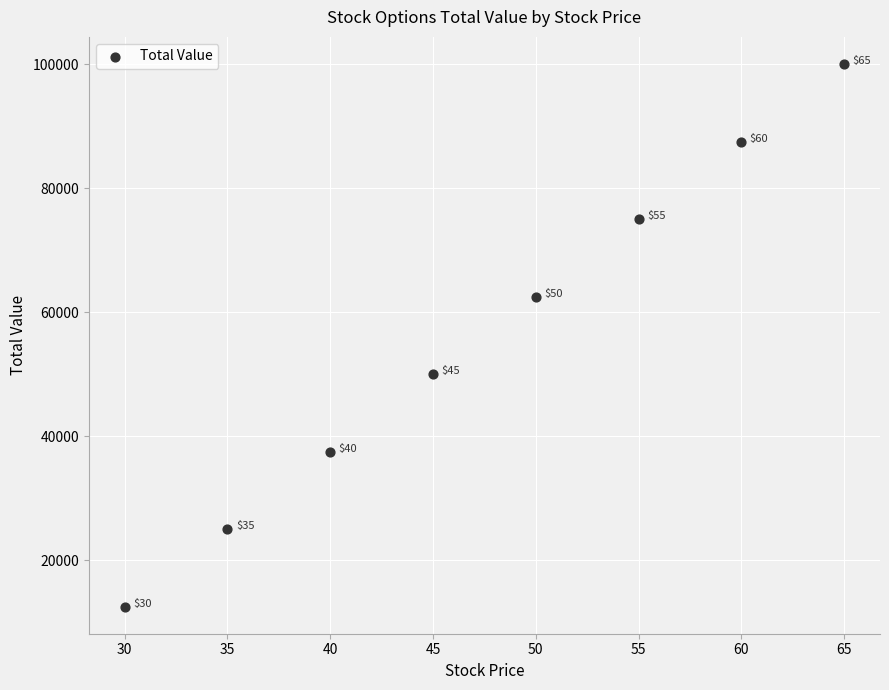

What Y value in the scatter plot is closest to 56250?

50000